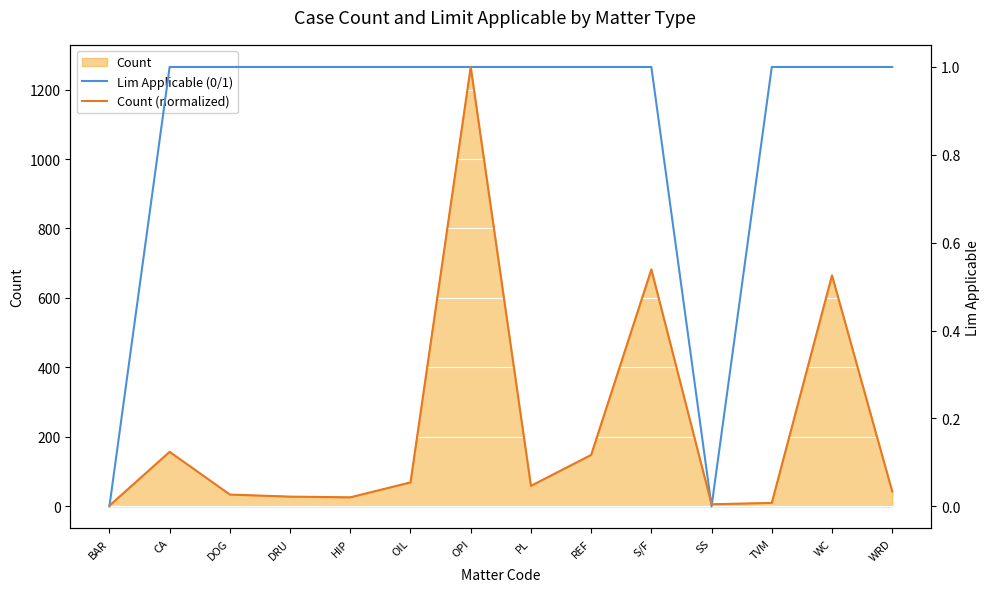

What is the maximum value for Count?

1265